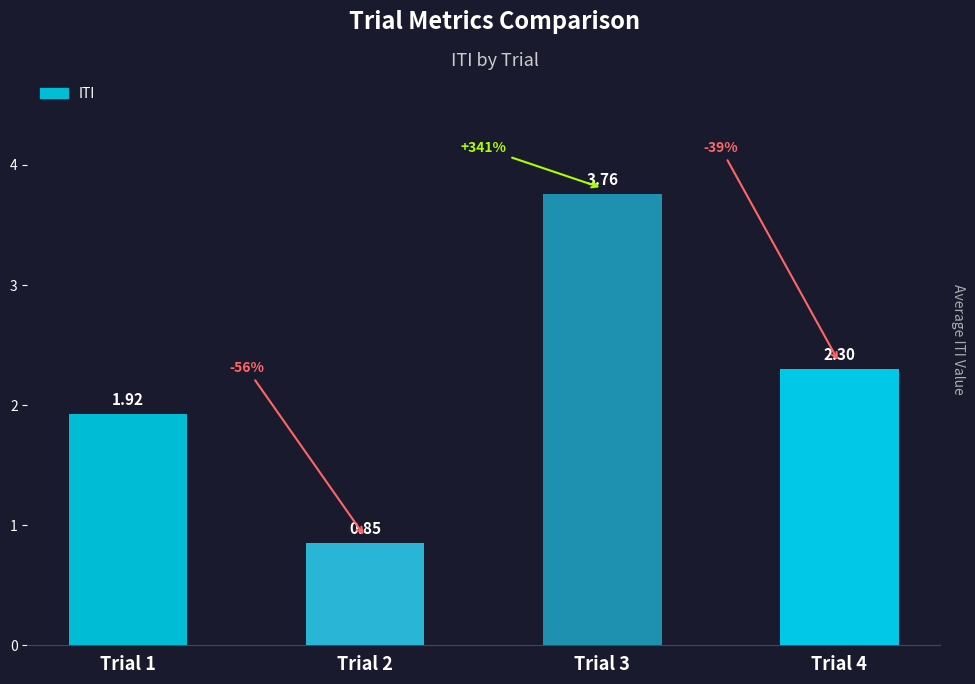

What is the average value?

2.2